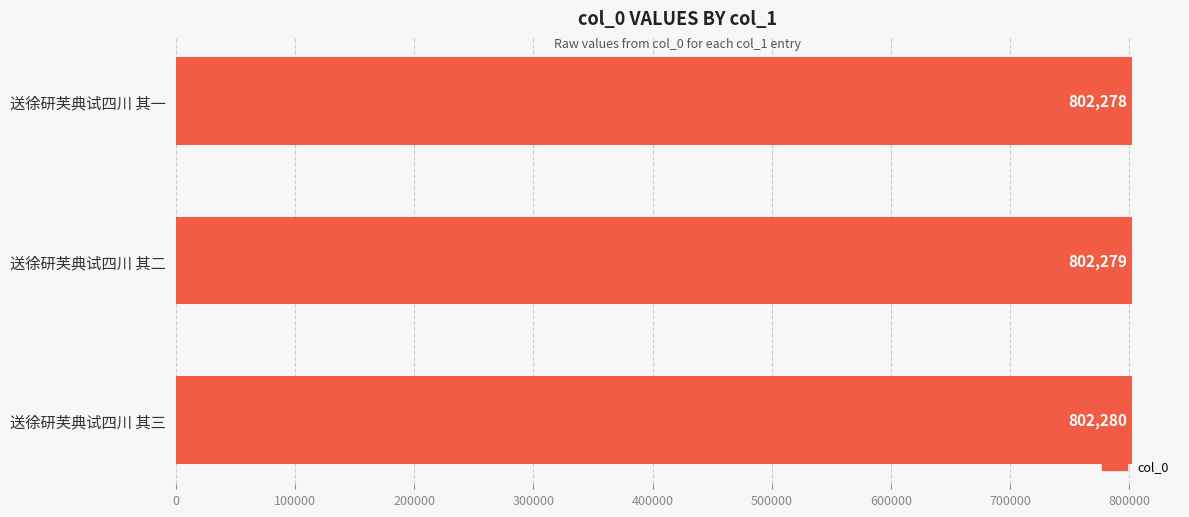

Reading top to bottom, list all the values displayed in this chart.

802278	802279	802280